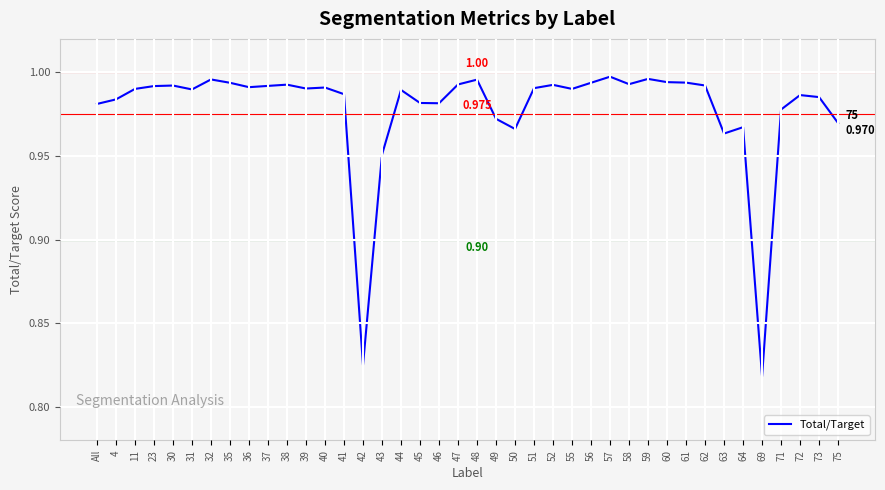

What is the smallest value displayed?

0.8